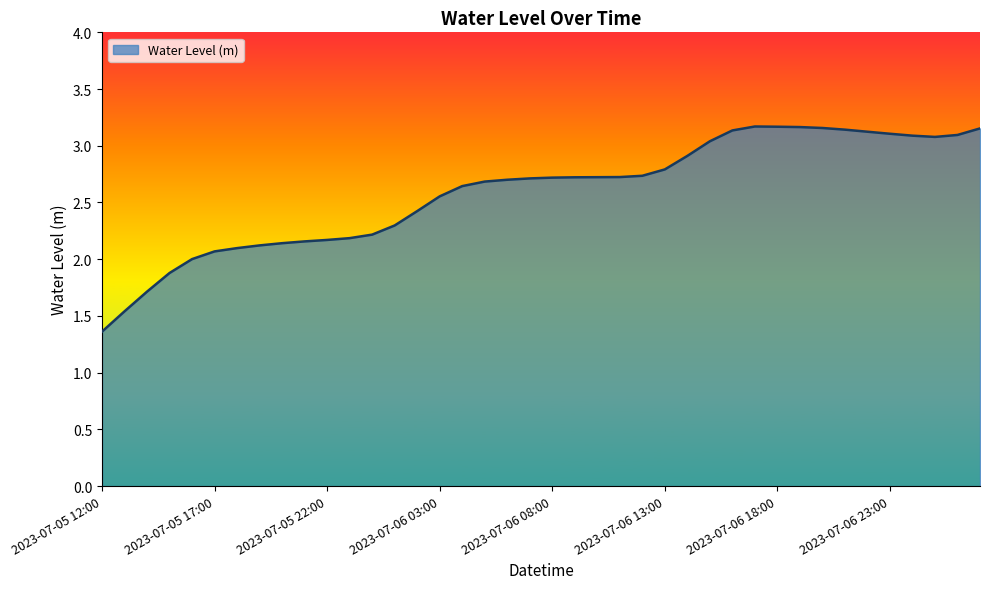

What is the minimum value shown in the chart?

1.4